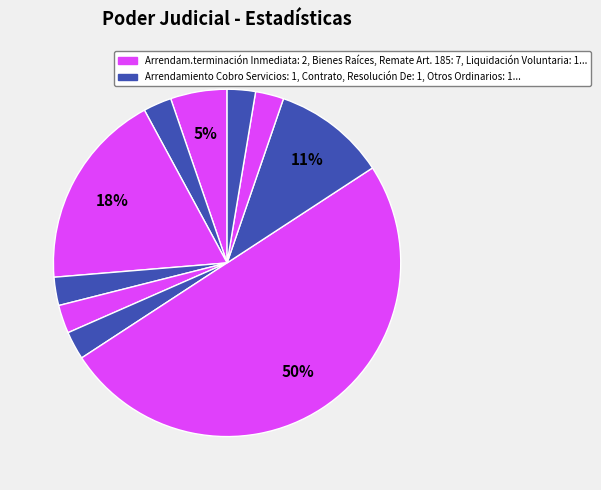

Which category has the smallest portion of the pie?

Arrendamiento Cobro Servicios